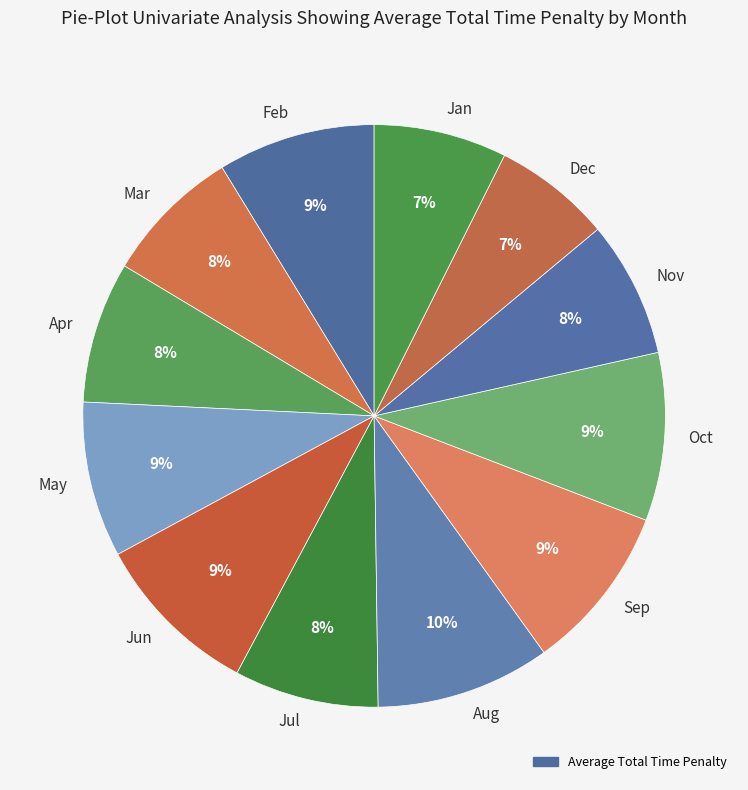

The Nov slice represents 8% of the pie. True or false?

True